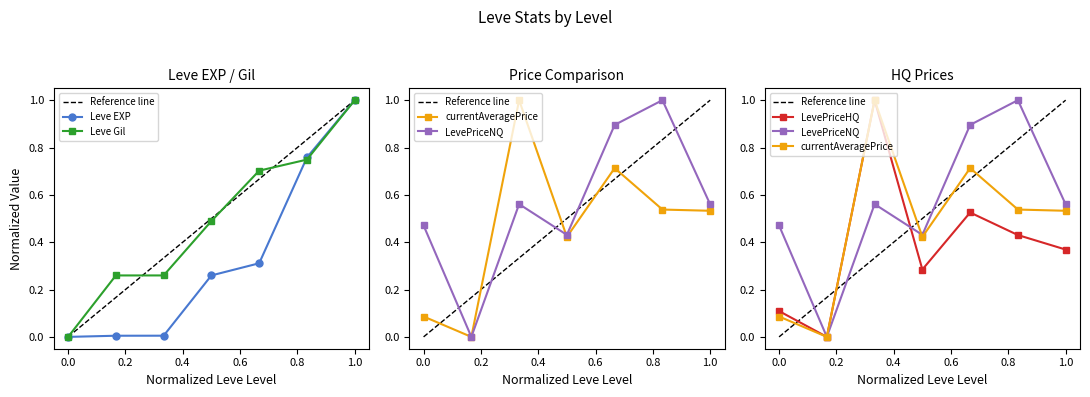

Which category has the highest value in the Leve Gil series?

1.0